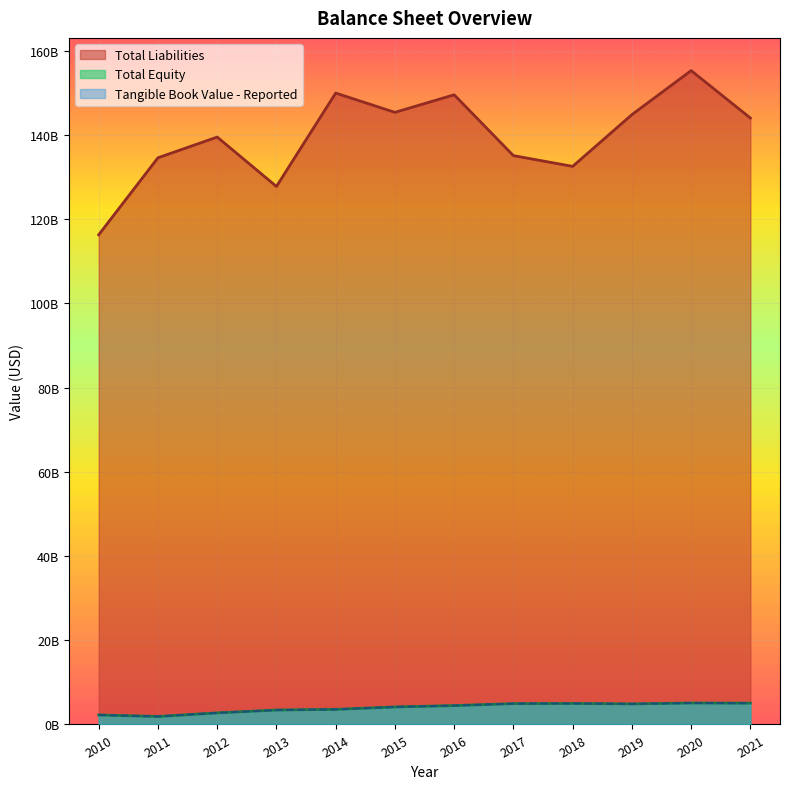

Which series changed the most between 2013 and 2014?

Total Liabilities